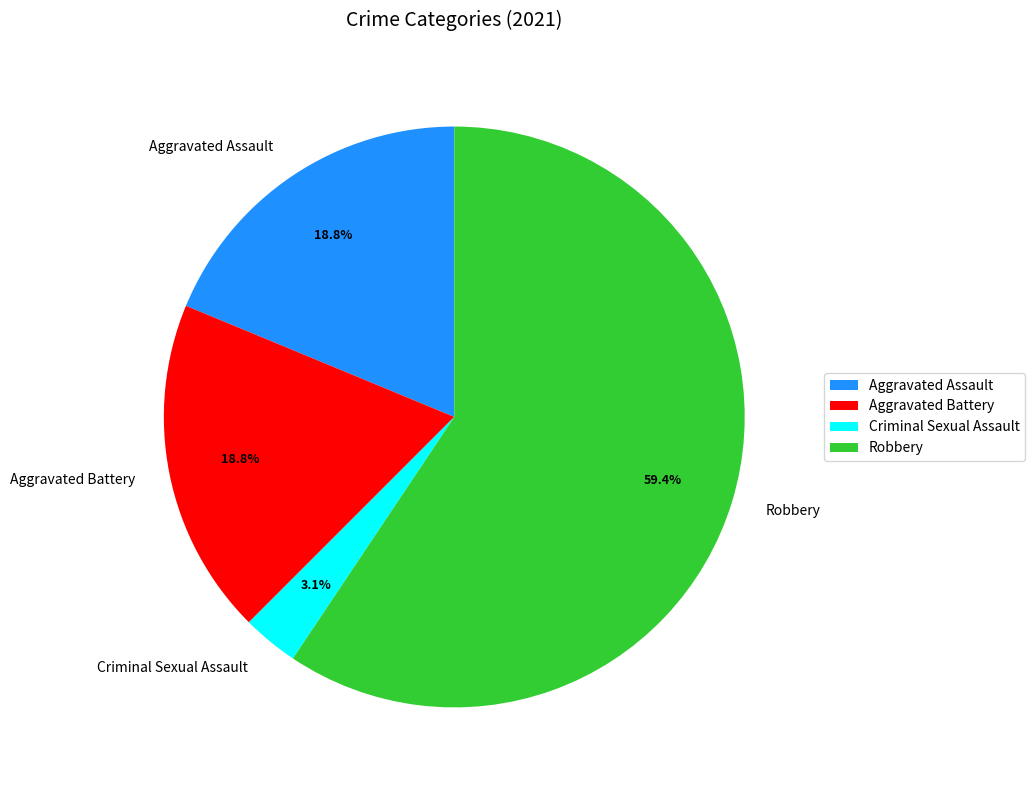

To the nearest percent, what is the average slice percentage?

25%